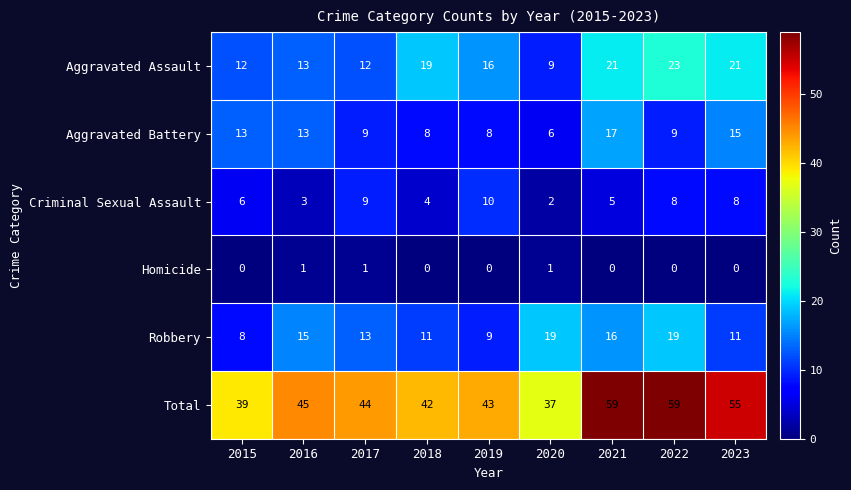

What is the sum of all Criminal Sexual Assault values?

55